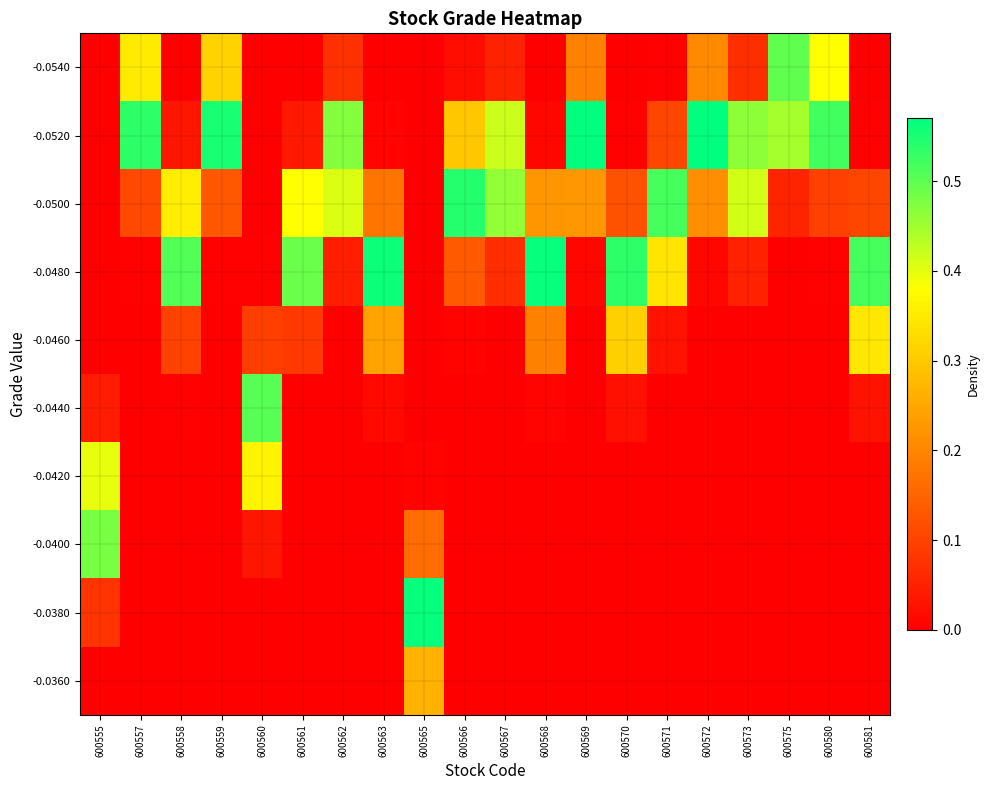

What is the spread (max minus min) of values at 600566?

0.5